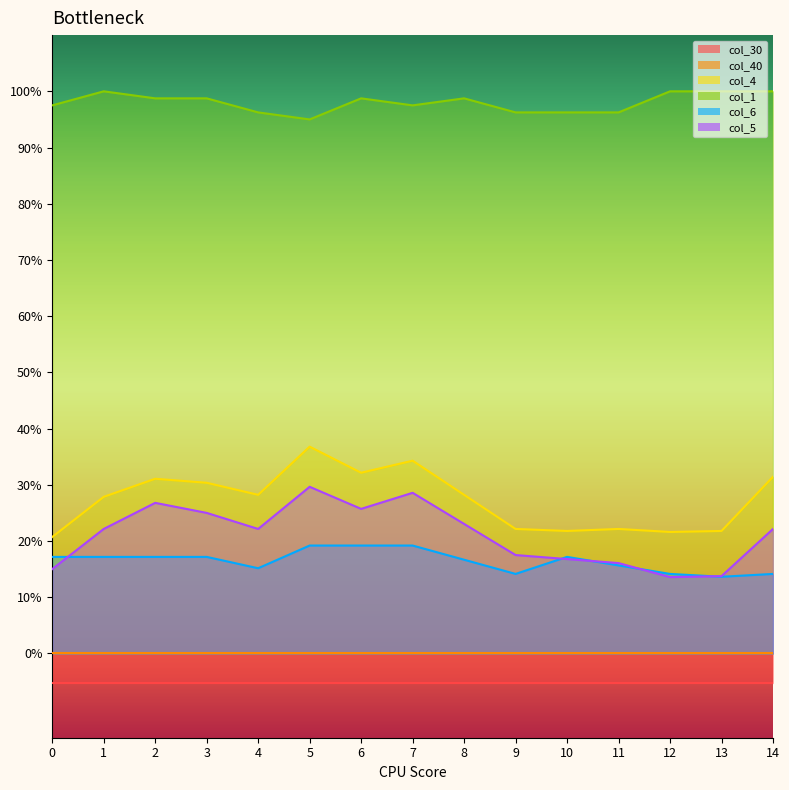

True or false: col_4 and col_5 cross at least once.

False